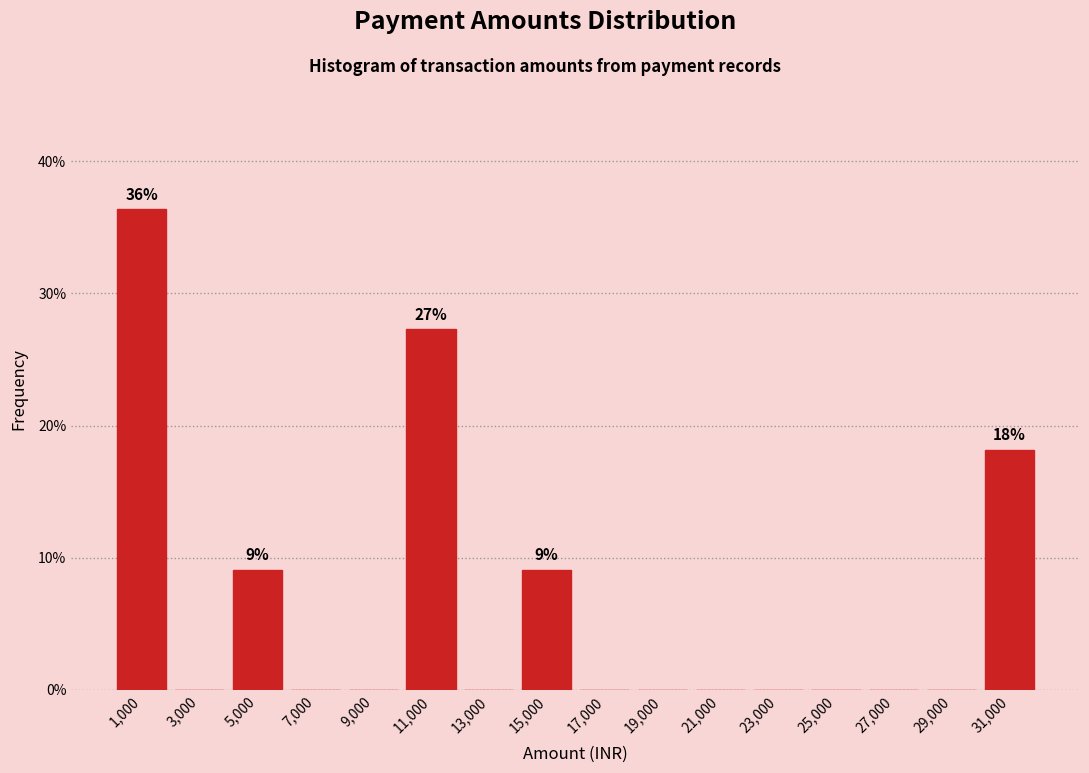

Over which range of the x-axis is the bar tallest?

0 to 2000